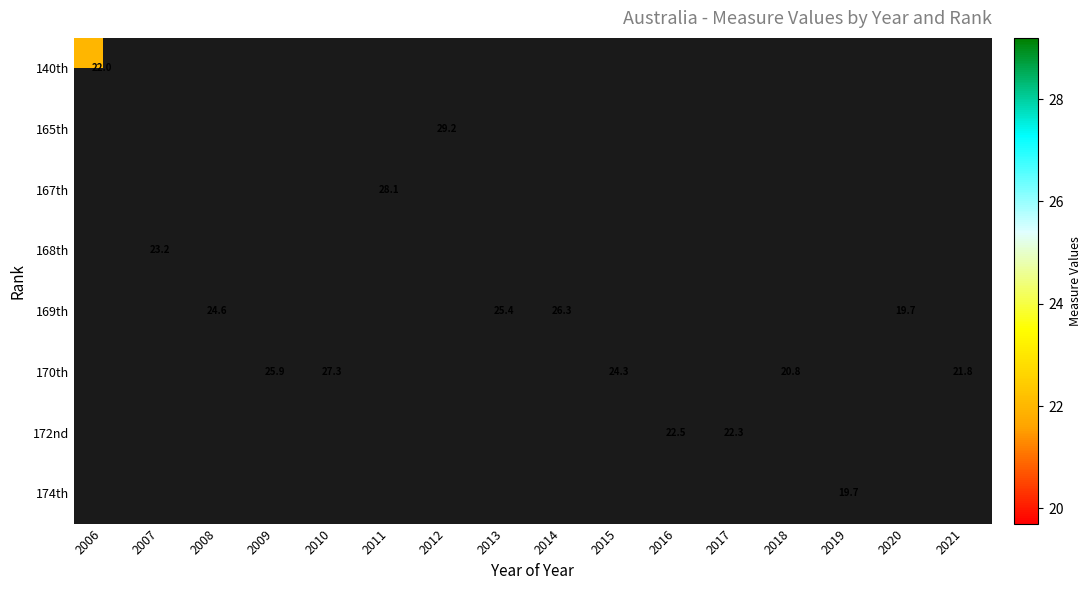

What is the maximum value shown in the chart?

29.2